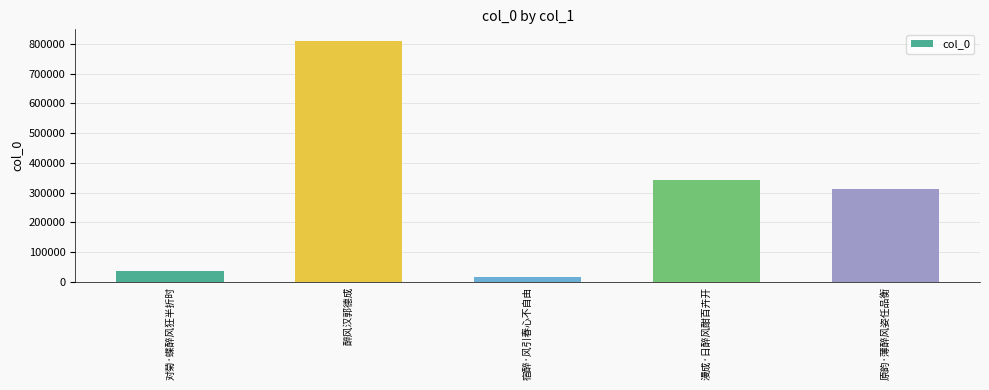

Rank the categories by value from highest to lowest.

醉风汉郭德成, 漫成·日醉风酣百卉开, 原韵·薄醉风姿任品衡, 对菊·蝶醉风狂半折时, 宿醉·风引春心不自由